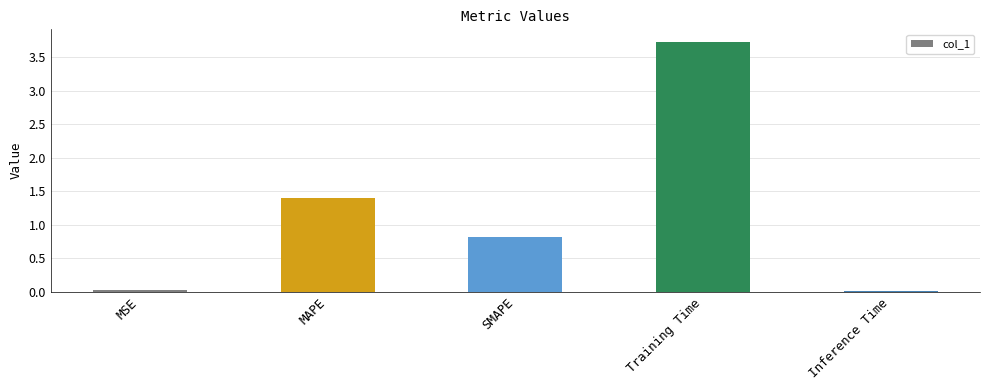

At which category does the chart reach its peak across all series?

Training Time